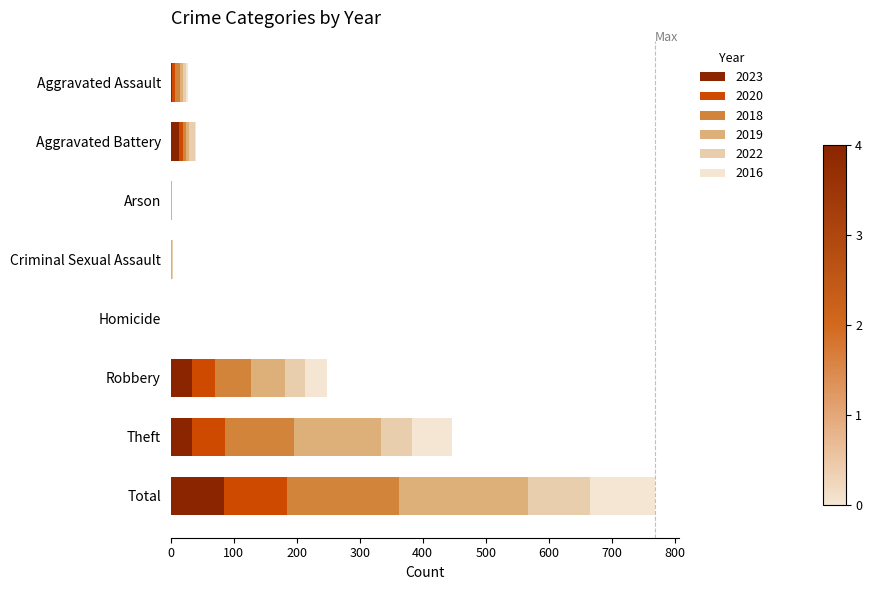

At which category is the sum across all series the highest?

Total